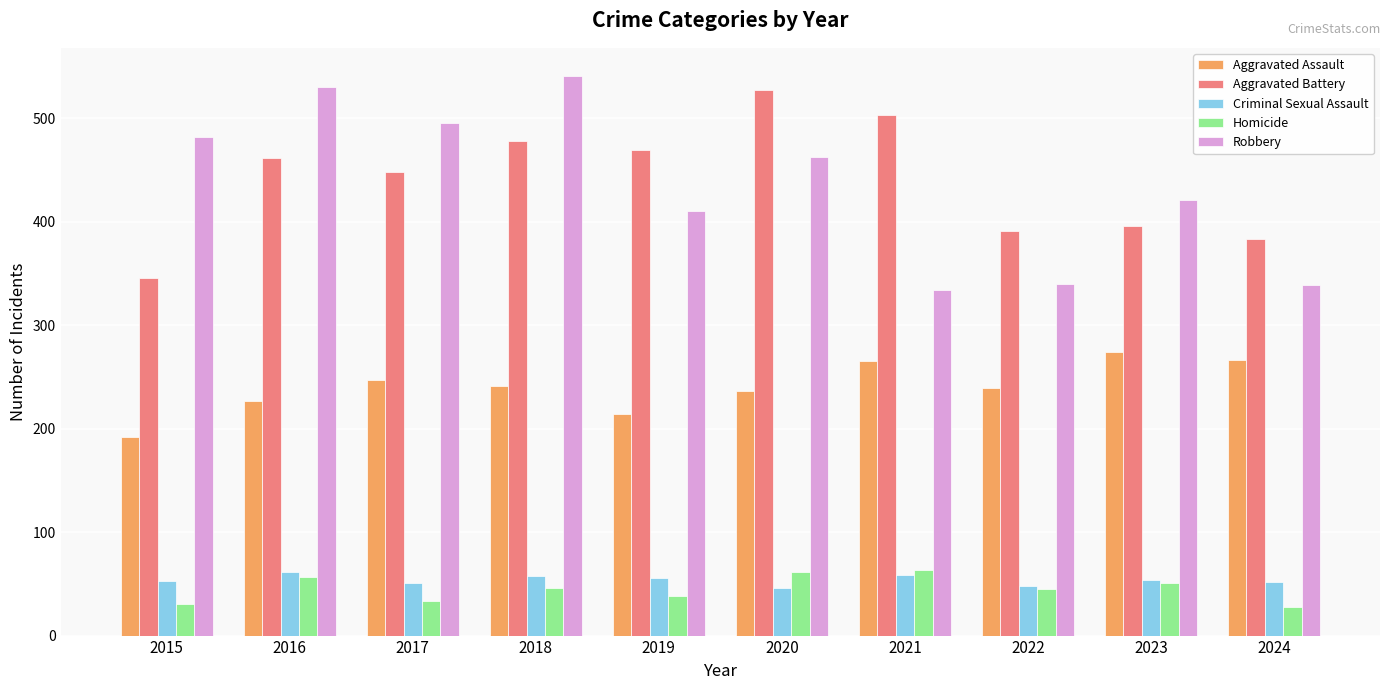

Rank the series at 2019 from highest to lowest value.

Aggravated Battery, Robbery, Aggravated Assault, Criminal Sexual Assault, Homicide